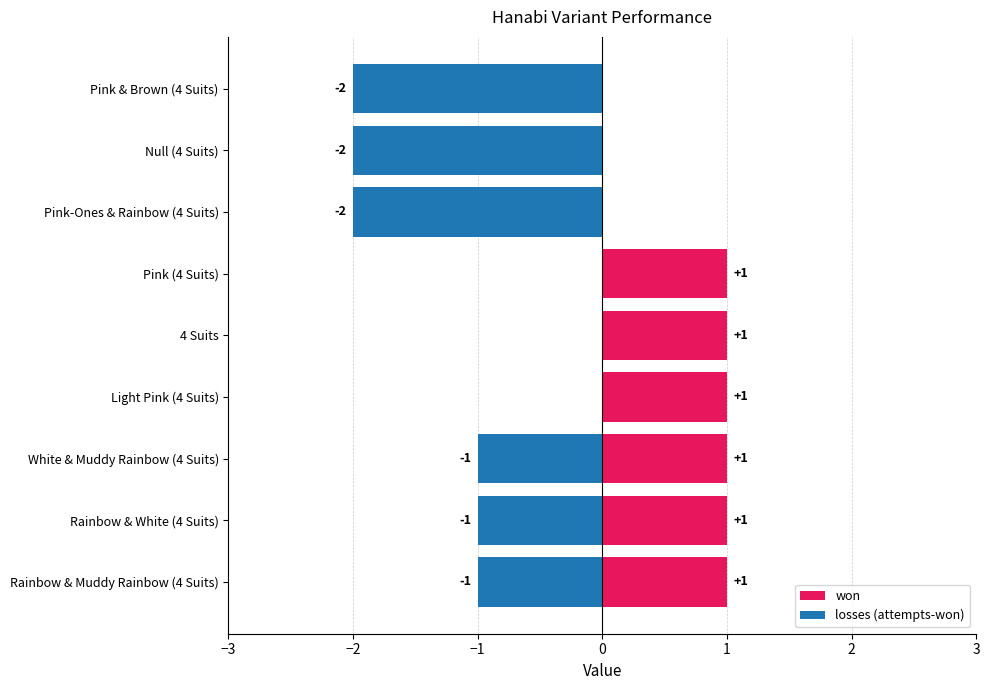

What is the label of the 7th bar from the right?

White & Muddy Rainbow (4 Suits)